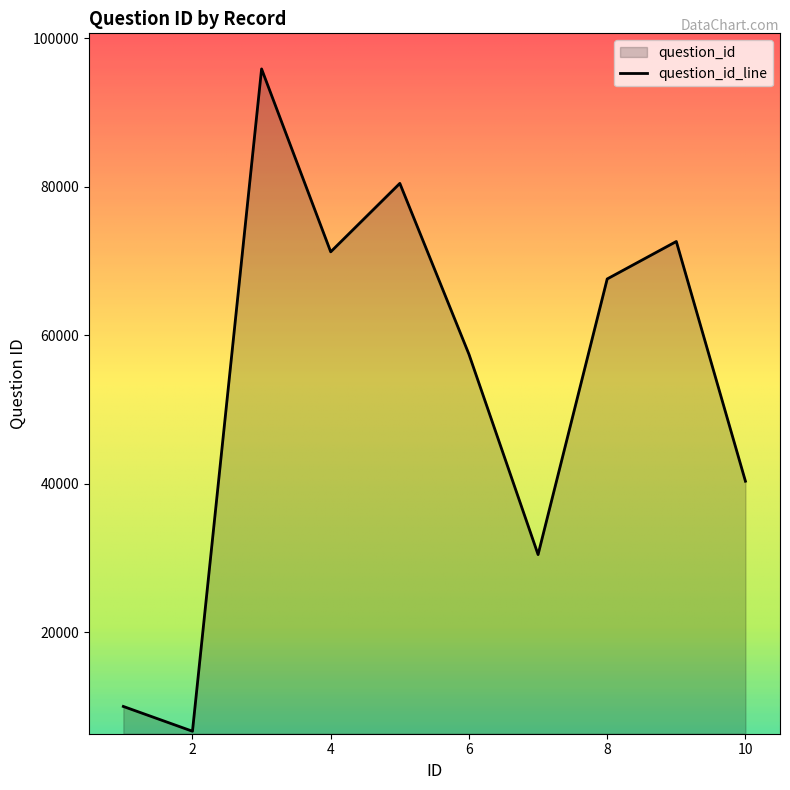

Where is the first local minimum?

2